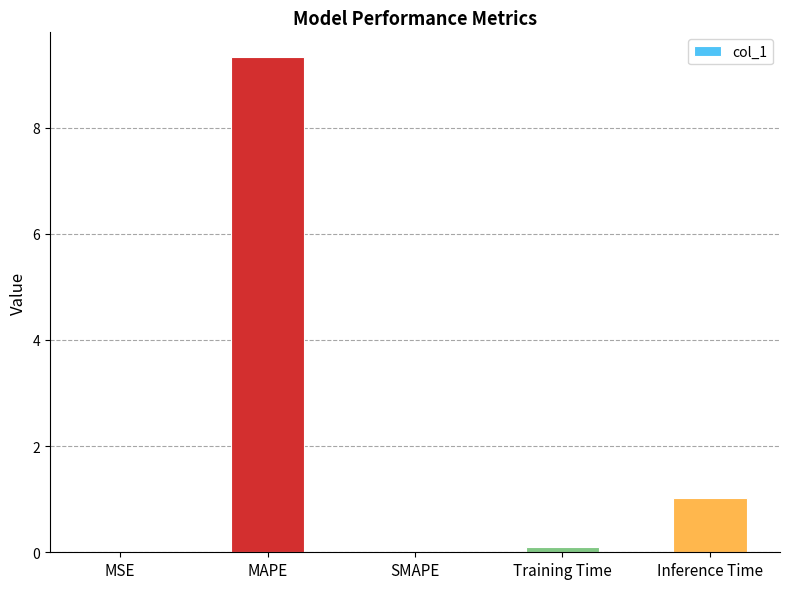

What is the sum of all values?

10.4